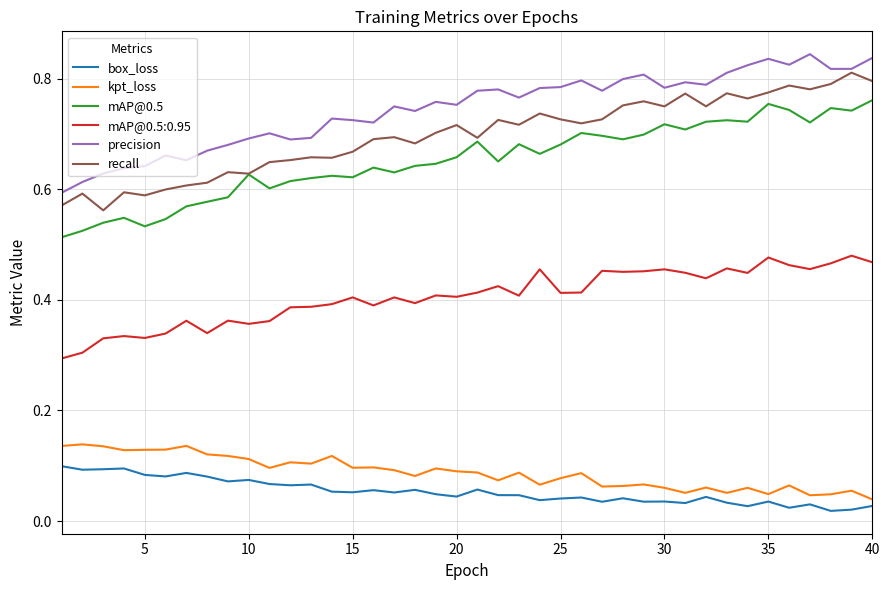

True or false: kpt_loss and mAP@0.5:0.95 intersect in this chart.

False